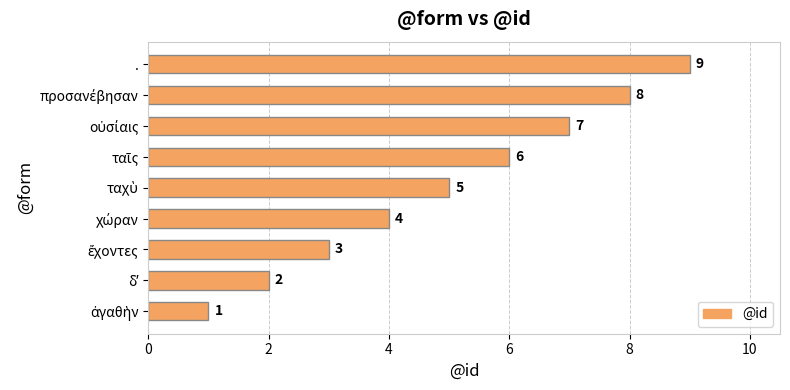

What is the difference between the maximum and minimum values?

8